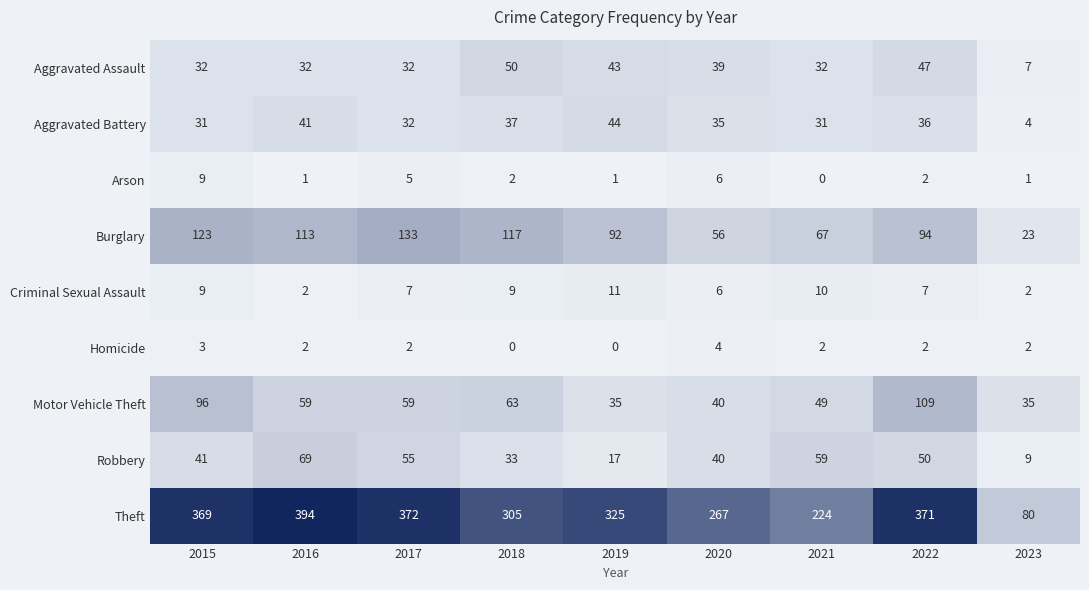

How many series are shown in this chart?

9